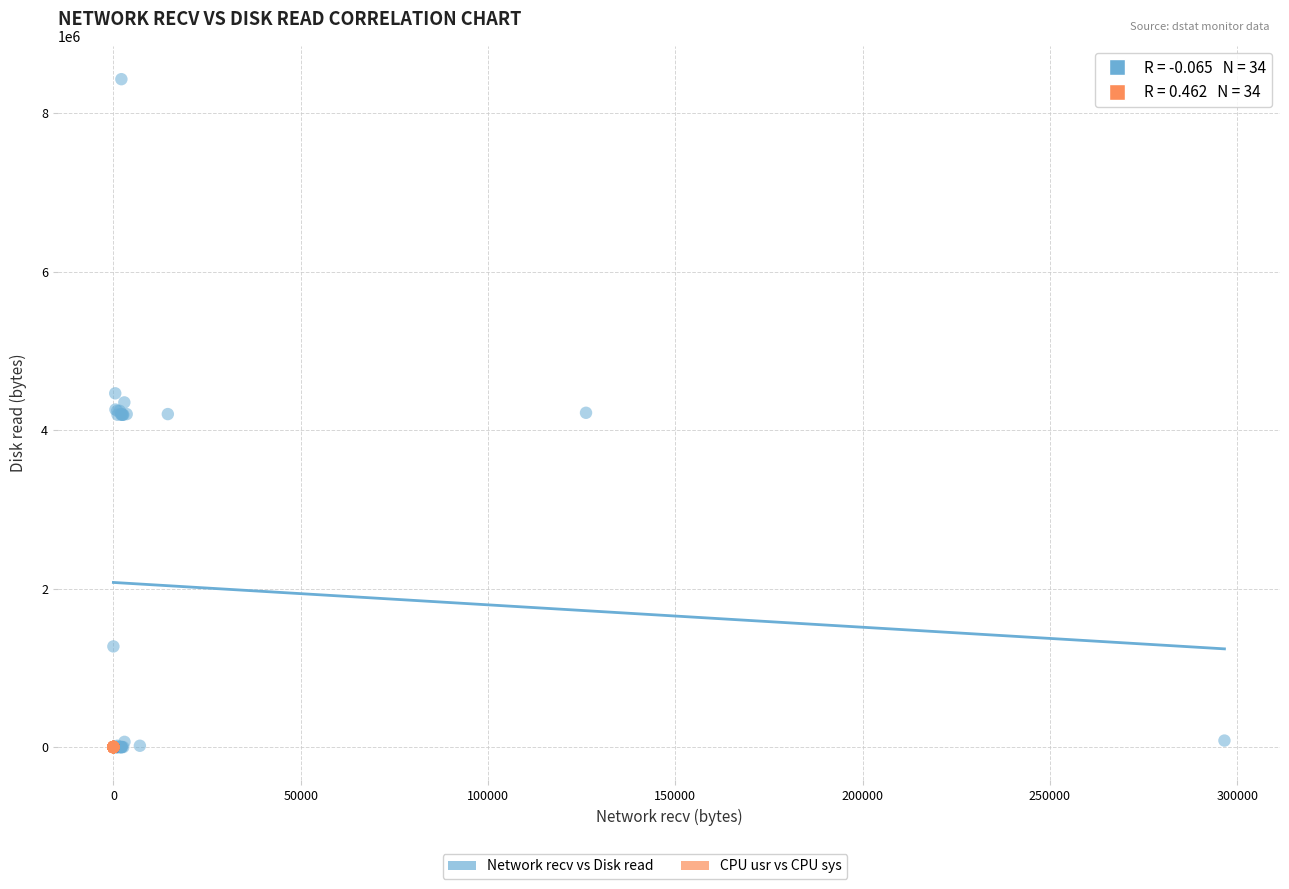

Which series reaches the maximum Y coordinate?

Network recv vs Disk read